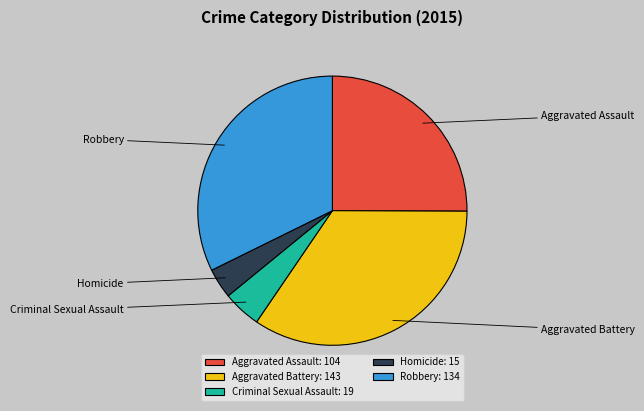

How many segments does this pie chart have?

5